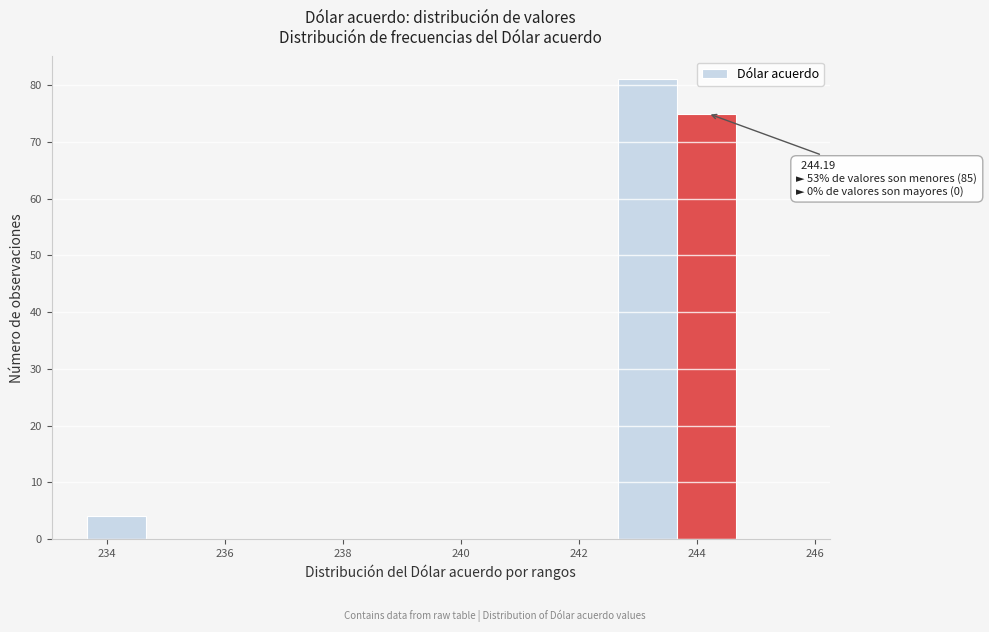

Over which range of the x-axis is the bar tallest?

242.66 to 243.66